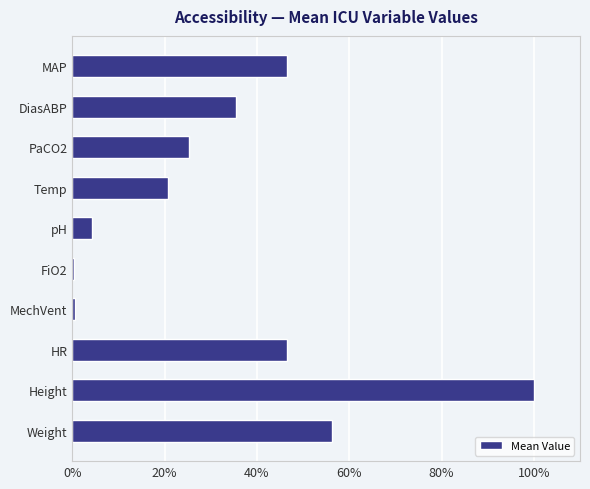

What is the difference between the second highest and second lowest values?

55.6